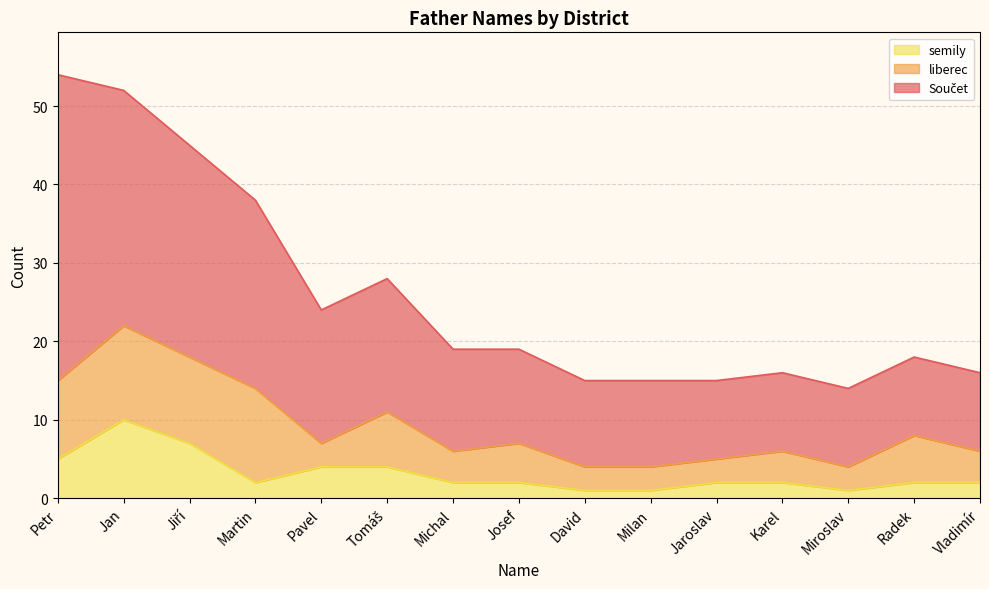

Which series changed the most between Tomáš and Milan?

Součet